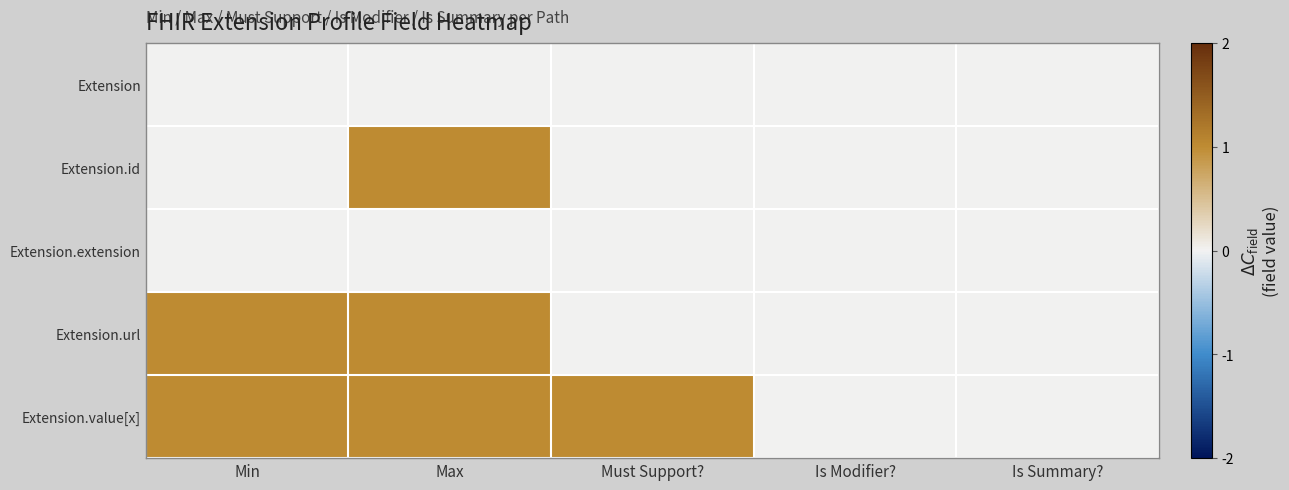

Reading right to left, what are all the values shown in this chart?

Extension: Is Summary?=0	Is Modifier?=0	Must Support?=0	Max=0	Min=0
Extension.id: Is Summary?=0	Is Modifier?=0	Must Support?=0	Max=1	Min=0
Extension.extension: Is Summary?=0	Is Modifier?=0	Must Support?=0	Max=0	Min=0
Extension.url: Is Summary?=0	Is Modifier?=0	Must Support?=0	Max=1	Min=1
Extension.value[x]: Is Summary?=0	Is Modifier?=0	Must Support?=1	Max=1	Min=1